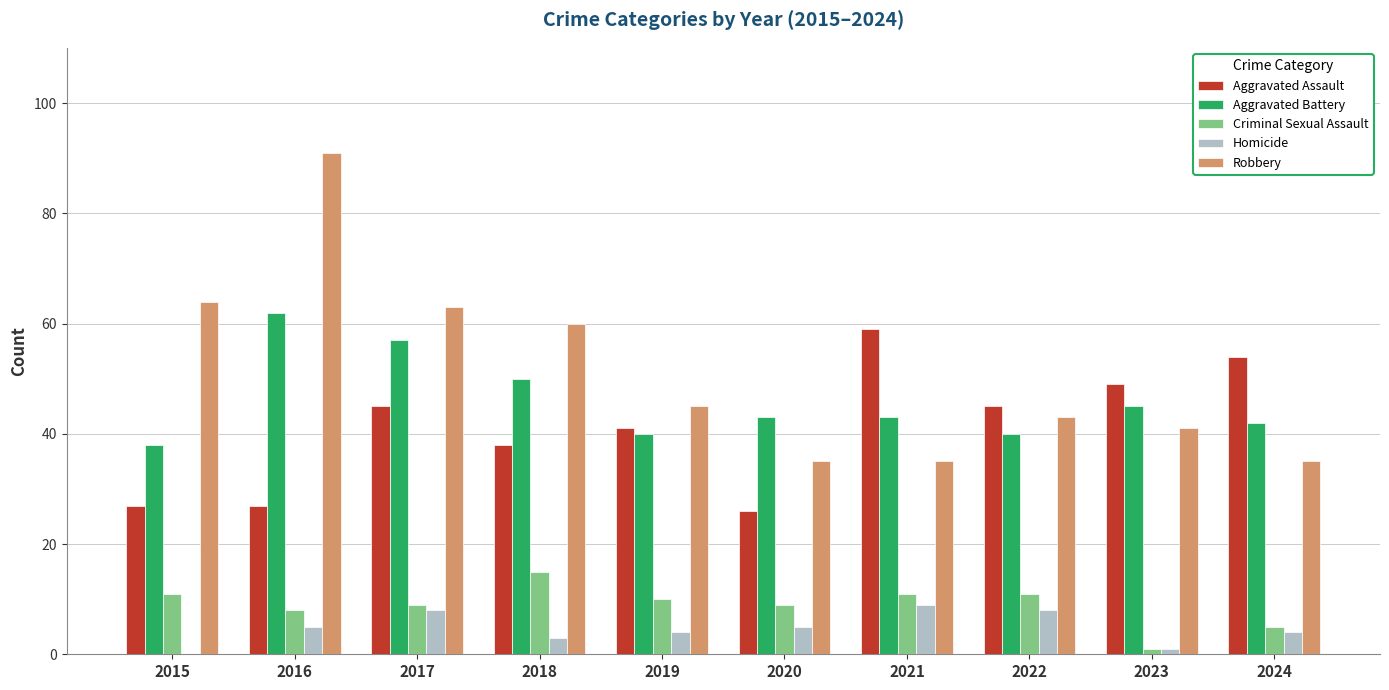

What are all the series names shown in the legend?

Aggravated Assault, Aggravated Battery, Criminal Sexual Assault, Homicide, Robbery